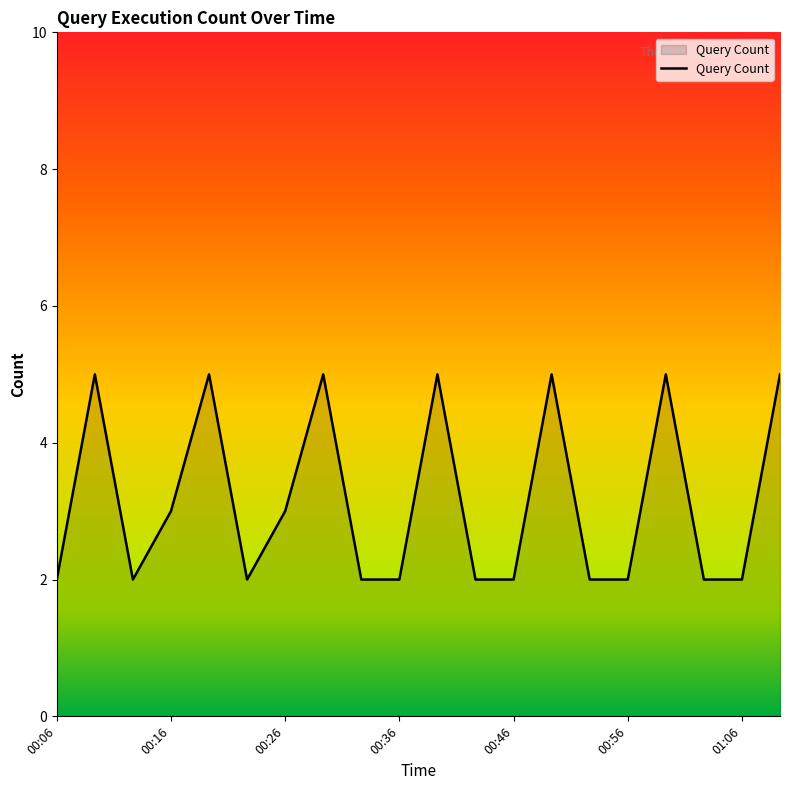

What is the maximum value shown in the chart?

5